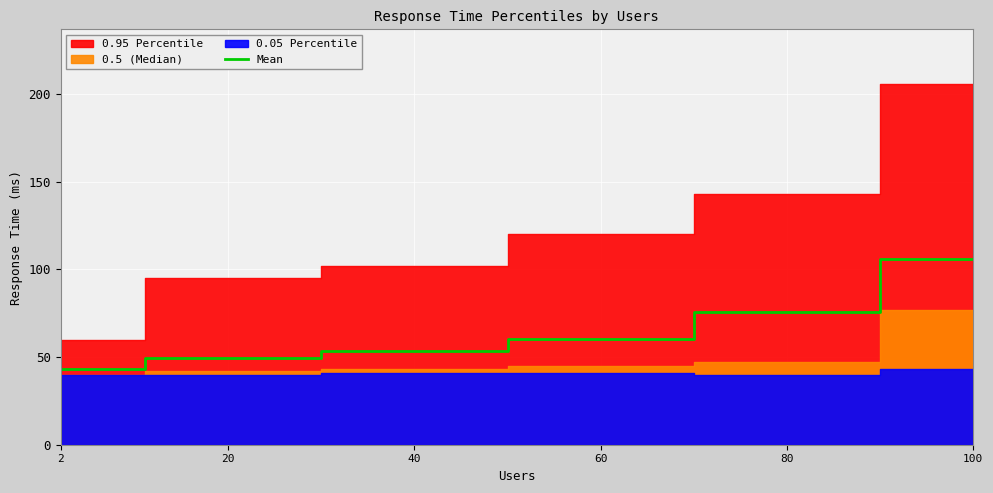

What is the value of the 4th point from the left?

60.0